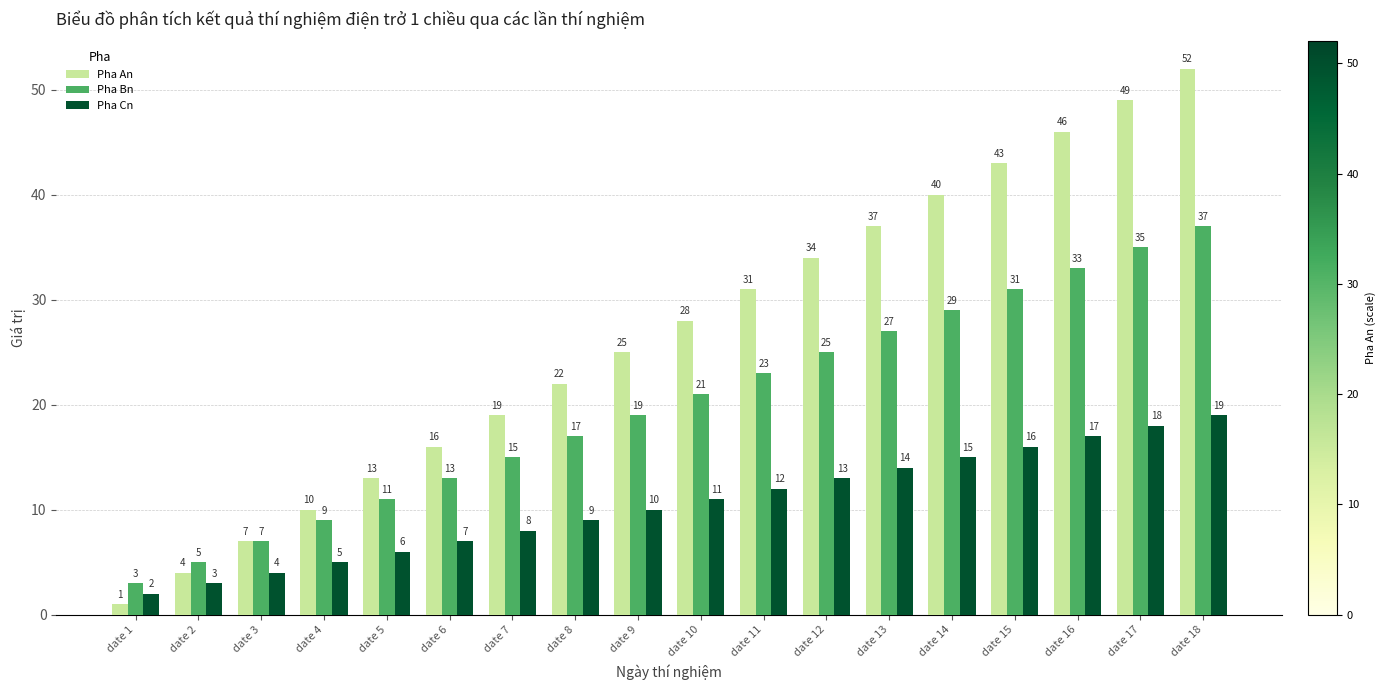

Are the bars horizontal?

No